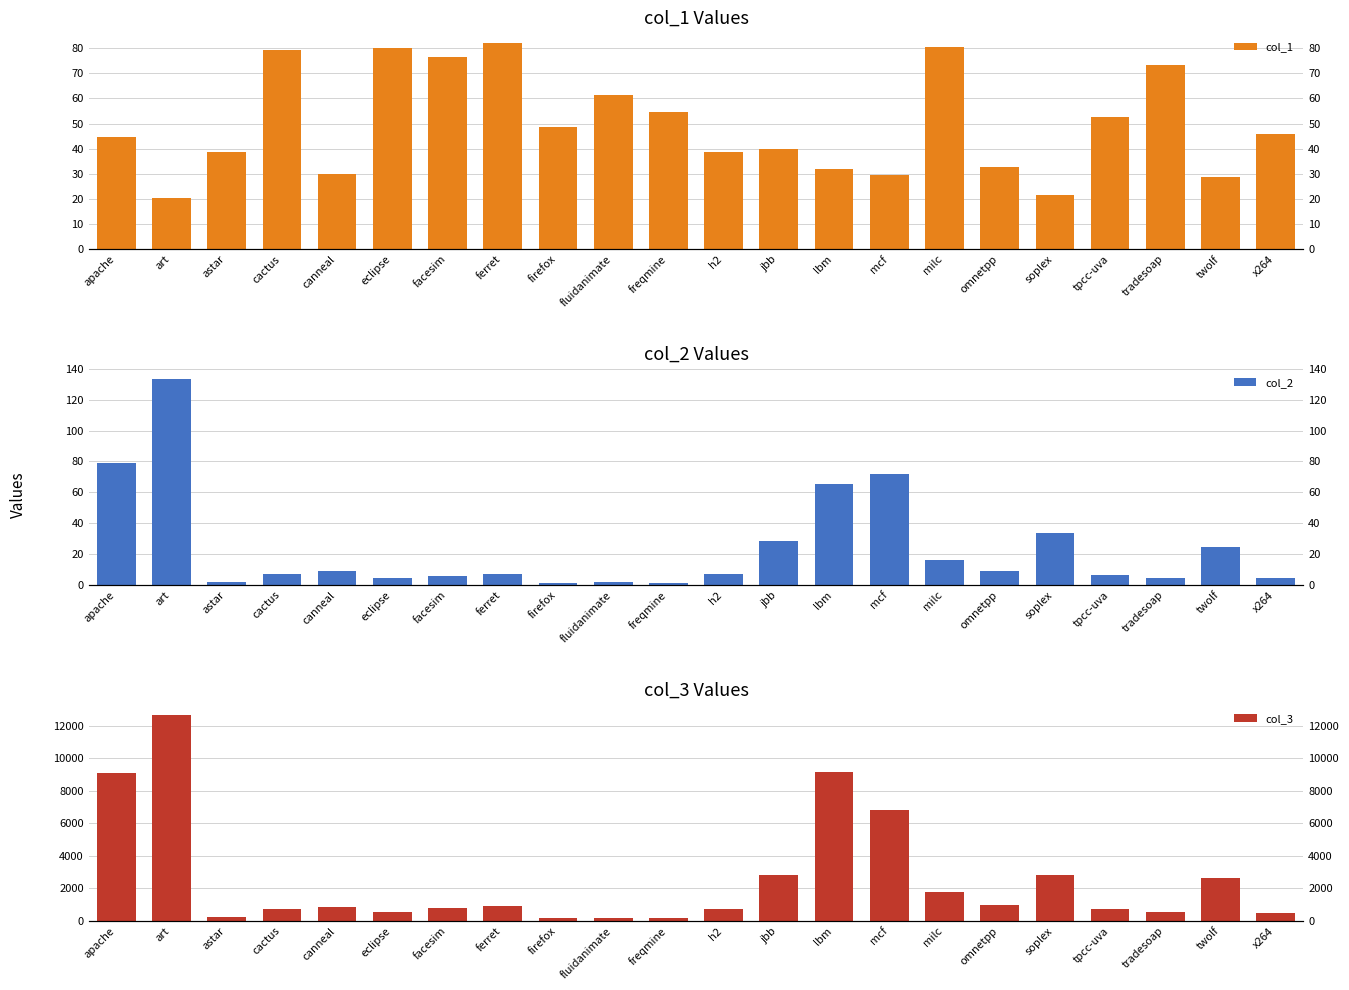

At which category does the chart reach its minimum across all series?

freqmine